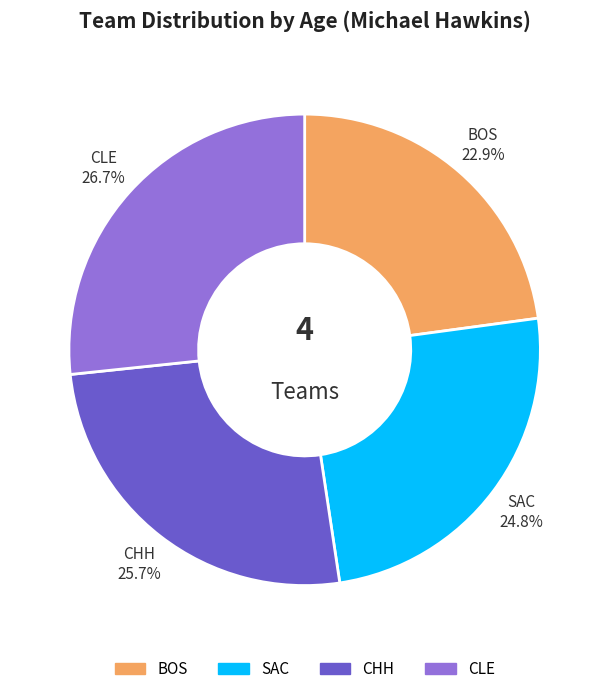

Is CHH the majority of the pie?

No